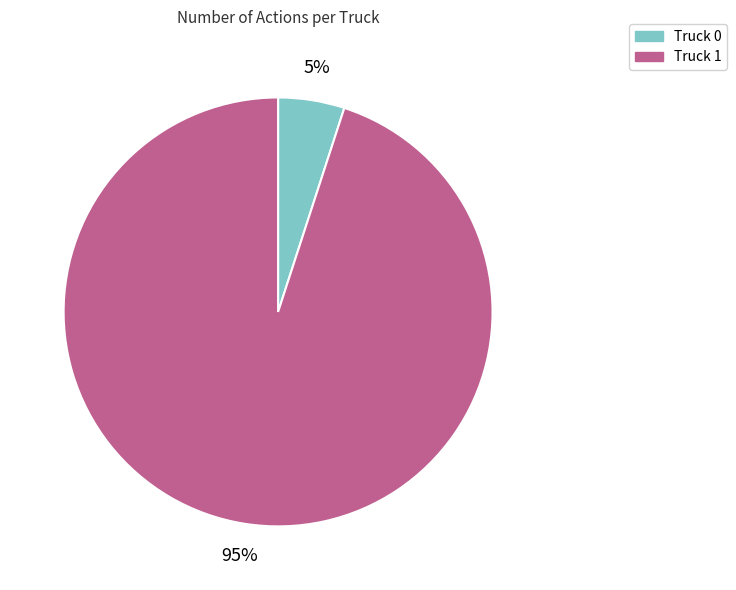

The Truck 1 slice represents 95% of the pie. True or false?

True